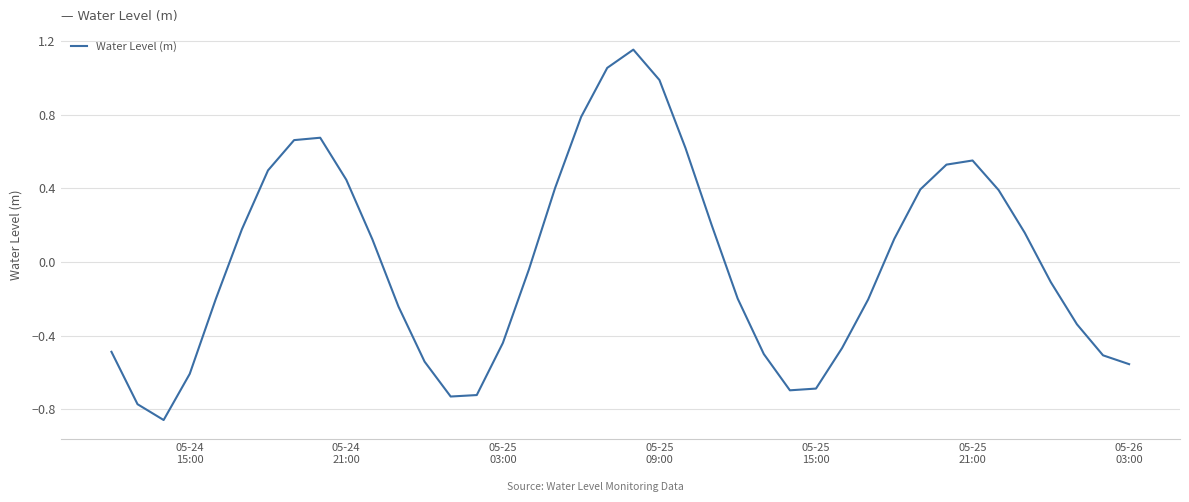

What is the difference between the maximum and minimum values?

2.0